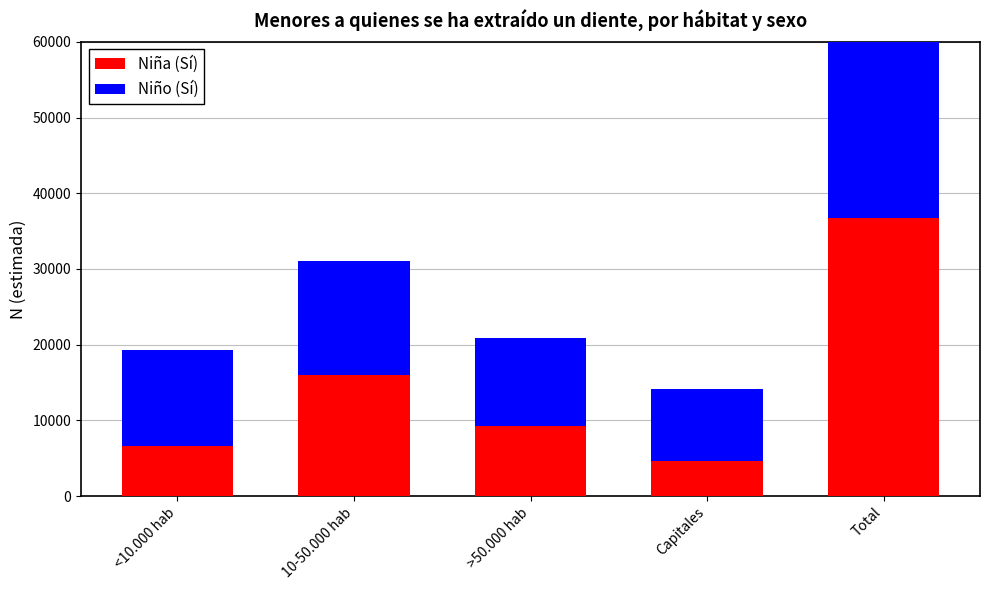

How many data points in Niño (Sí) are less than 12656?

2